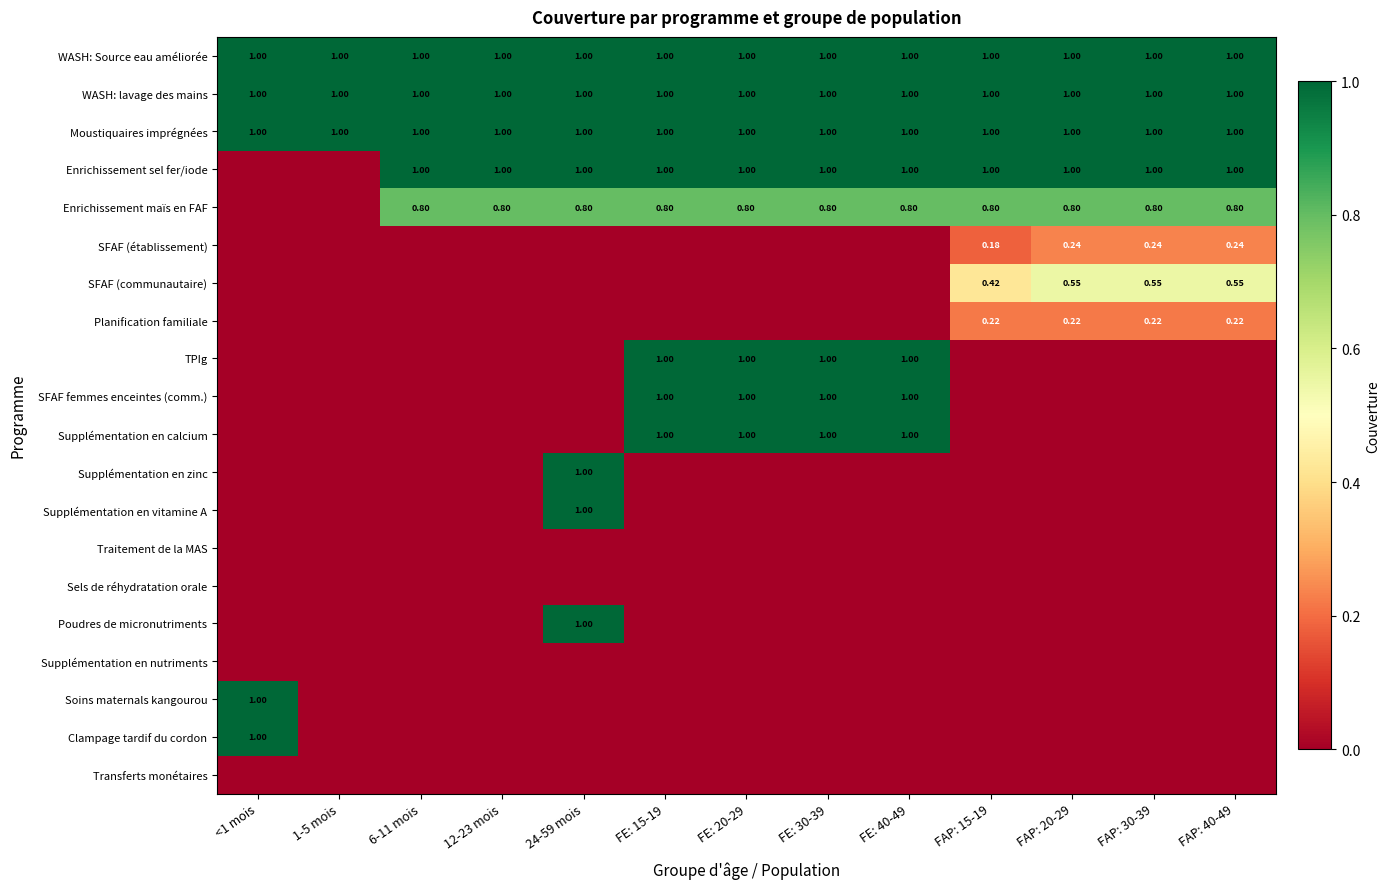

What is the greatest value displayed?

1.0